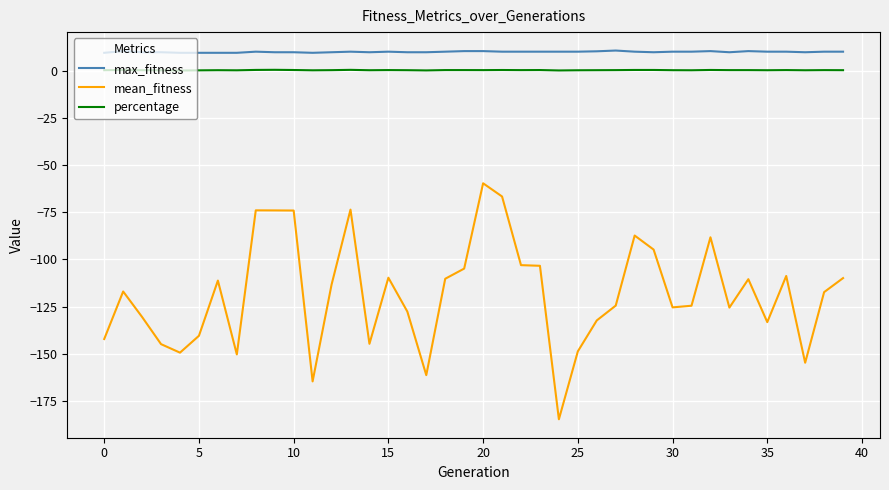

Rank the series by their maximum value, from highest to lowest.

max_fitness, percentage, mean_fitness